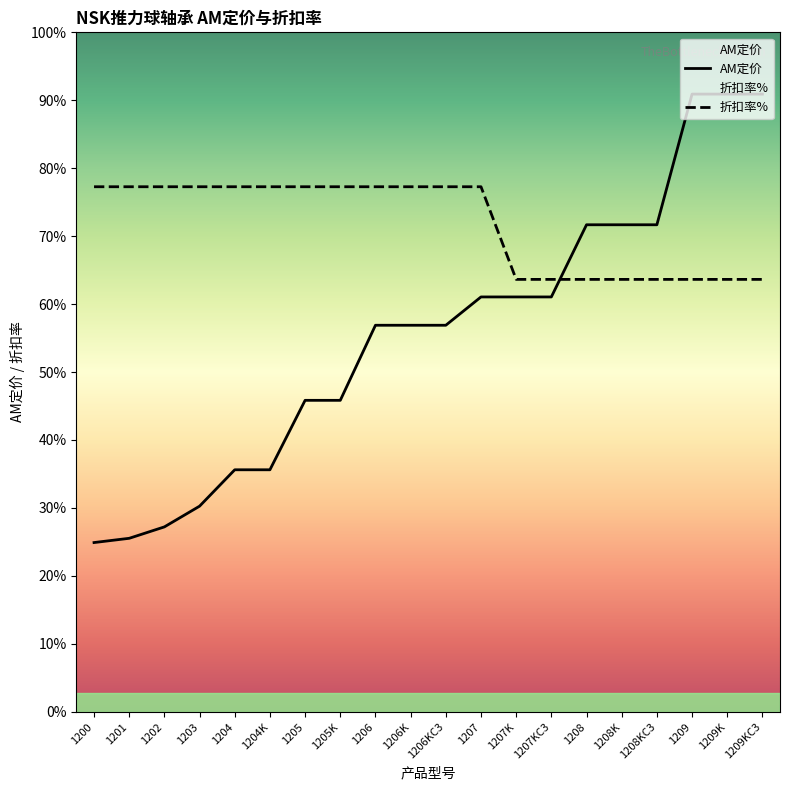

What is the total value across all series at 1202?

363.8